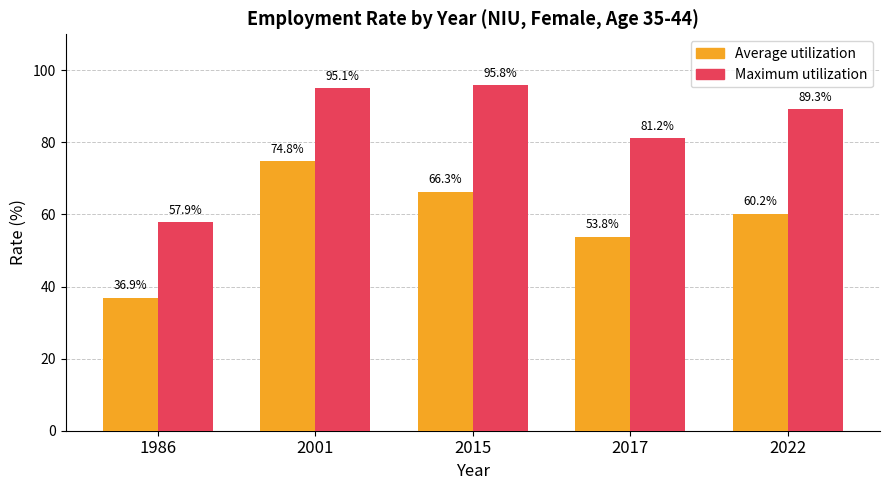

What are all the series names shown in the legend?

Average utilization, Maximum utilization